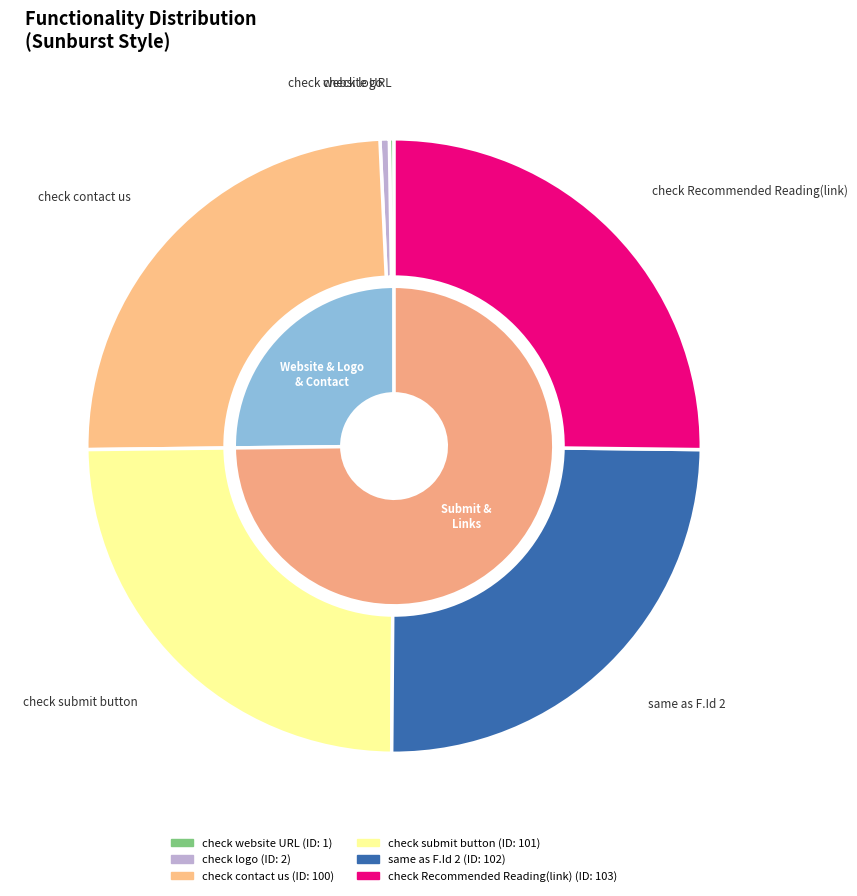

How many slices are in this pie chart?

6